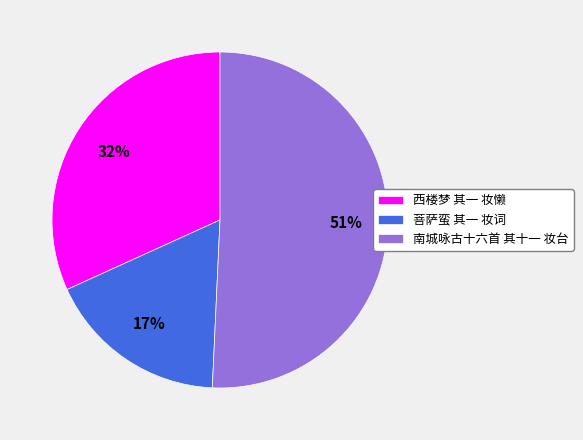

Between 南城咏古十六首 其十一 妆台 and 西楼梦 其一 妆懒, which is larger?

南城咏古十六首 其十一 妆台